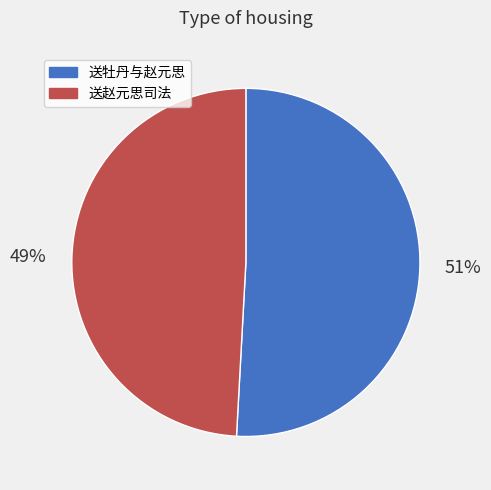

What is the ratio of the value at 送赵元思司法 to the value at 送牡丹与赵元思?

1.0